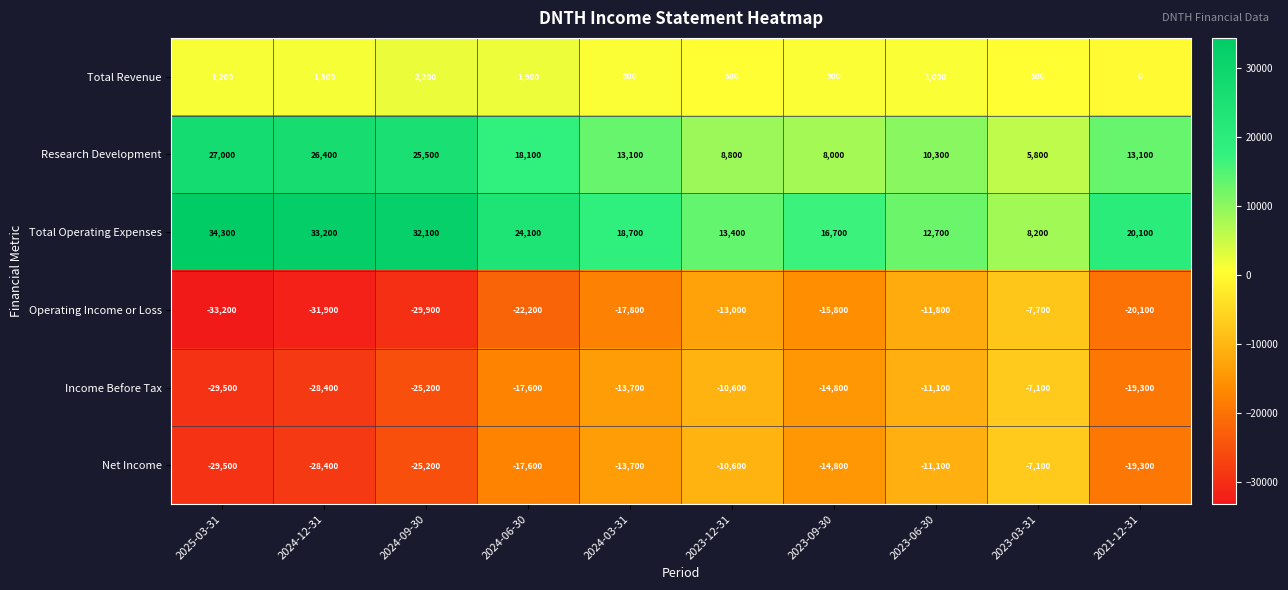

Is it true that Total Operating Expenses equals 8200 at 2023-03-31?

True